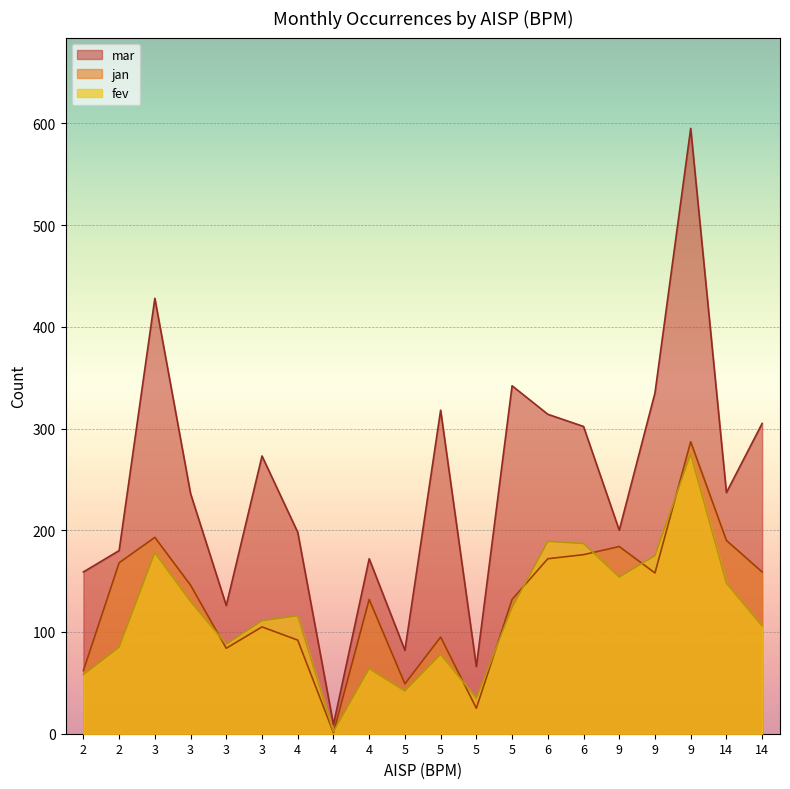

True or false: jan has a value of 184 at 9.

True